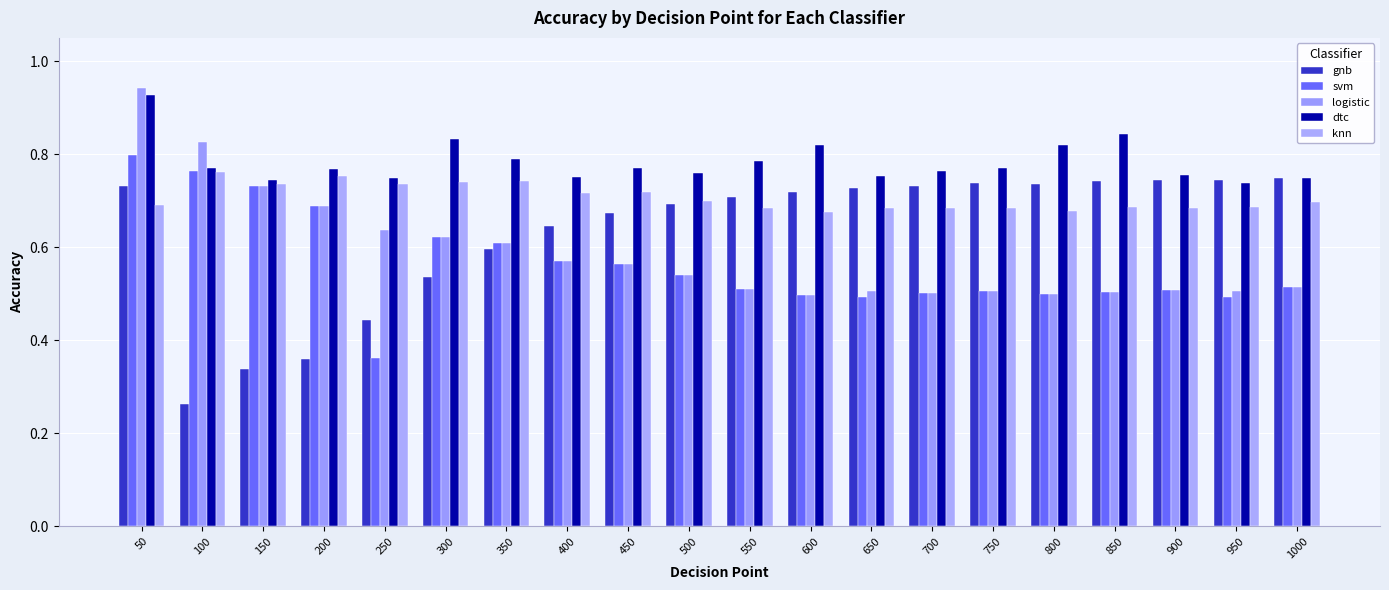

Count the number of data series in this chart.

5